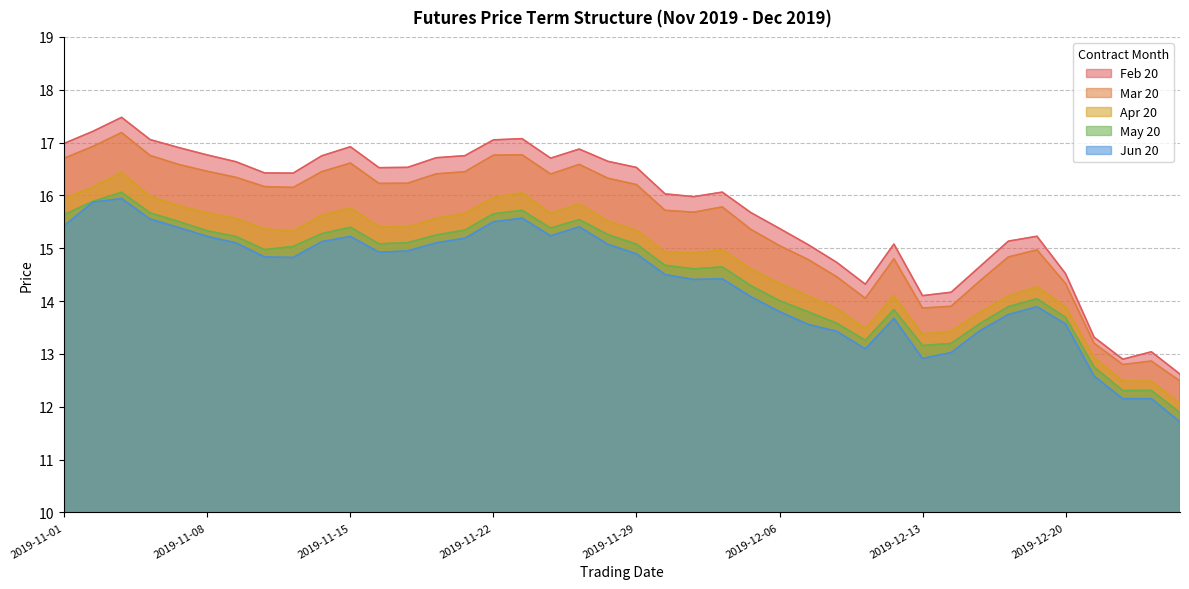

What is the total value across all series at 2019-11-08?

79.4